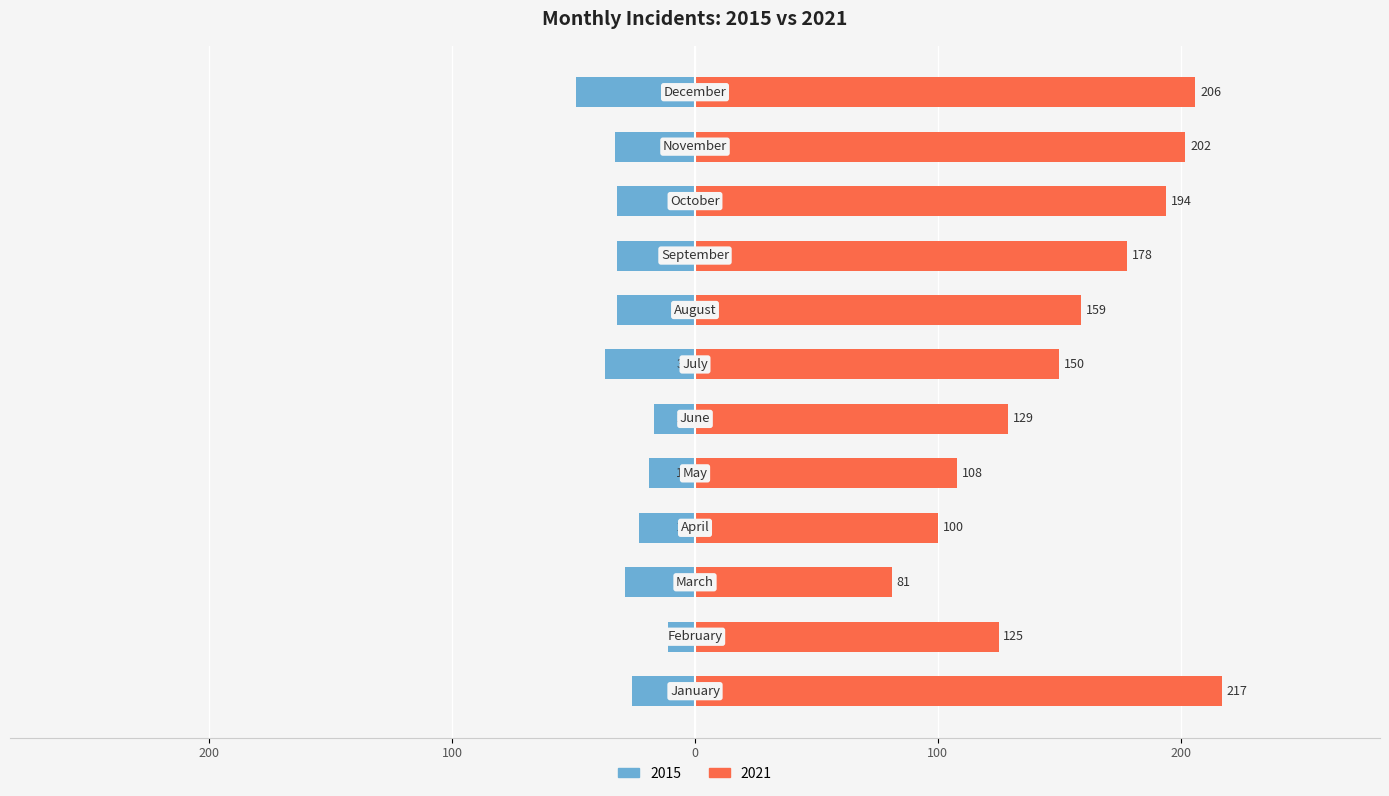

List the labels in order of 2021 value, smallest first.

March, April, May, February, June, July, August, September, October, November, December, January